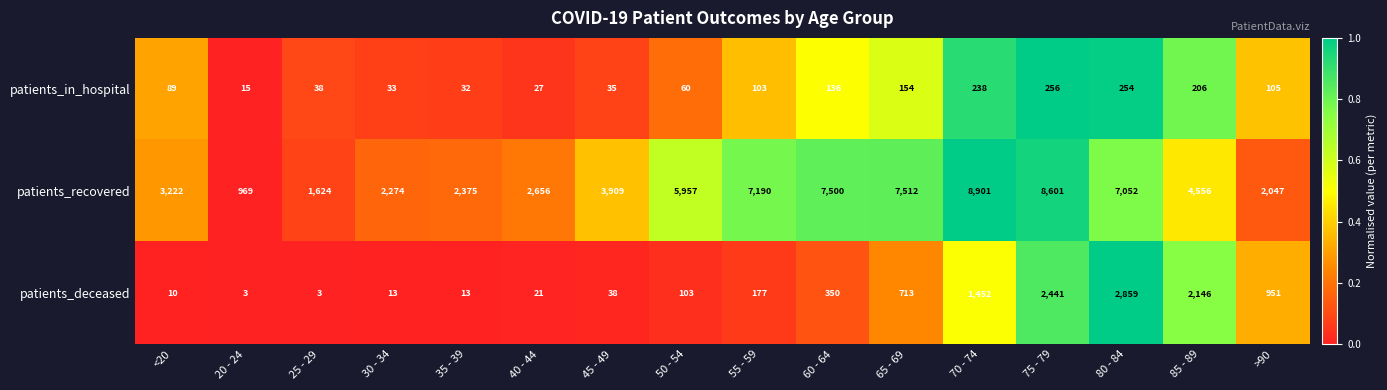

Is the value of patients_deceased at 70 - 74 greater than the value of patients_in_hospital at 50 - 54?

Yes